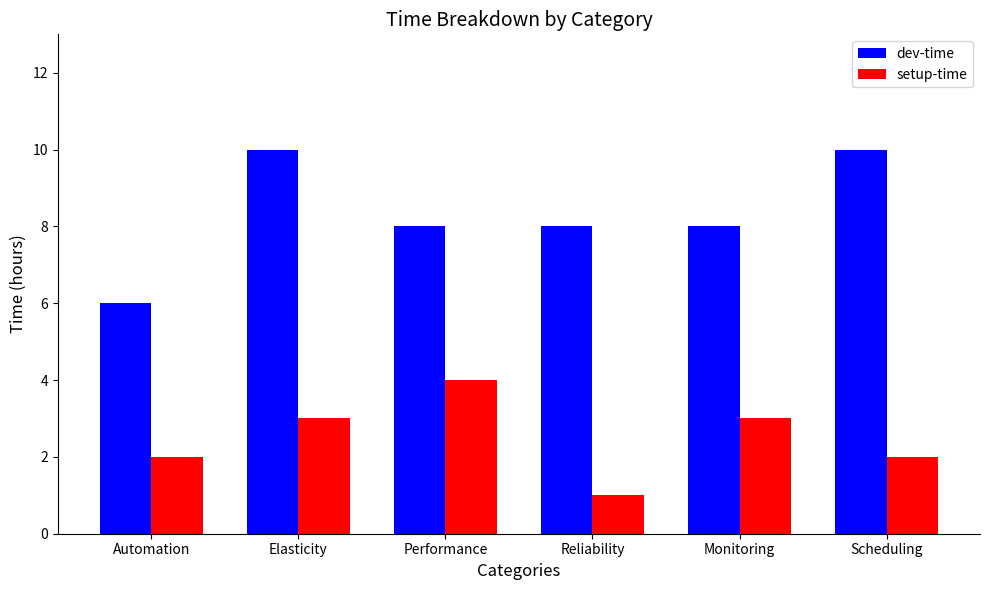

How many groups of bars are there?

6